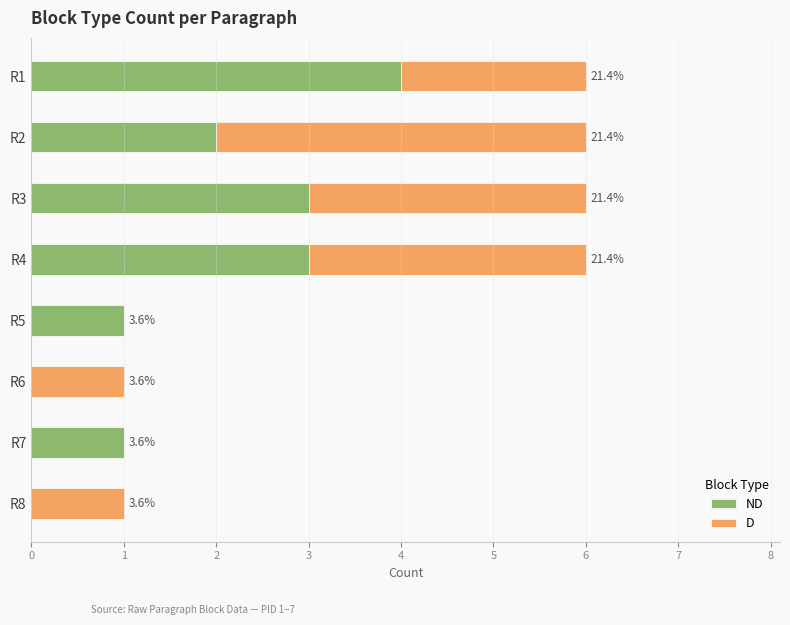

What are all the series names shown in the legend?

ND, D